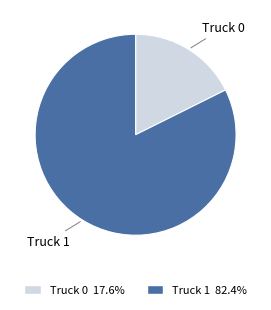

True or false: Truck 0 accounts for 5% of the total.

False